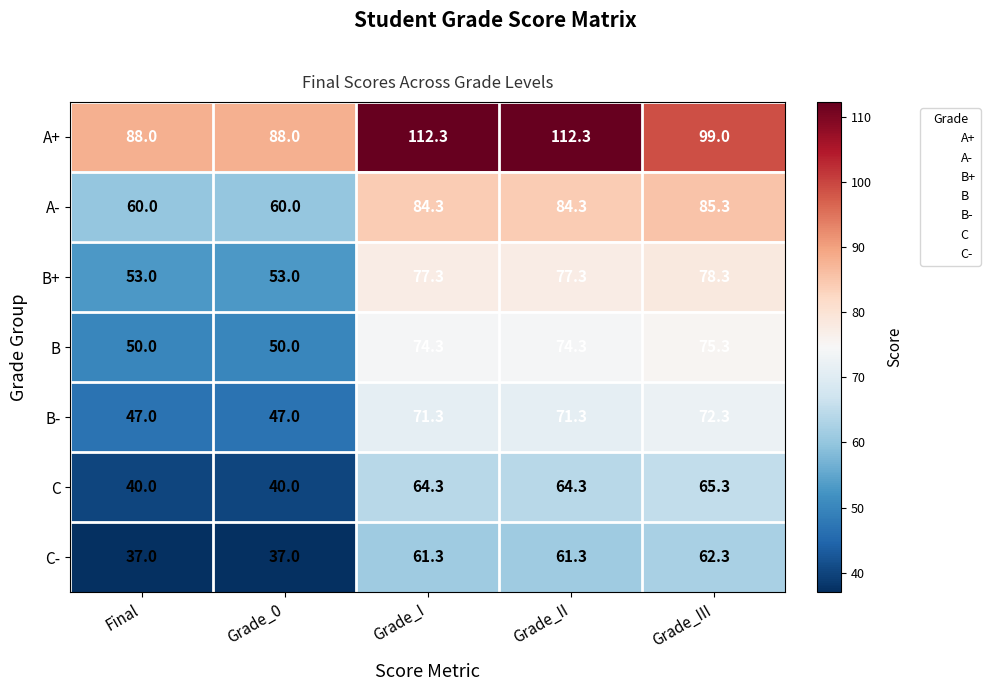

At which label does B first exceed 74?

Grade_I